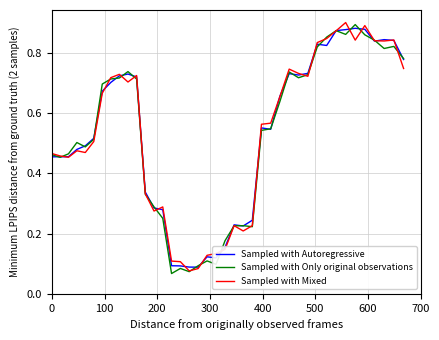

Reading left to right, what are all the values shown in this chart?

Sampled with Autoregressive: 0.5	0.5	0.5	0.5	0.5	0.5	0.7	0.7	0.7	0.7	0.7	0.3	0.3	0.3	0.1	0.1	0.1	0.1	0.1	0.1	0.2	0.2	0.2	0.2	0.6	0.5	0.7	0.7	0.7	0.7	0.8	0.8	0.9	0.9	0.9	0.9	0.8	0.8	0.8	0.8
Sampled with Only original observations: 0.5	0.5	0.5	0.5	0.5	0.5	0.7	0.7	0.7	0.7	0.7	0.3	0.3	0.3	0.1	0.1	0.1	0.1	0.1	0.1	0.2	0.2	0.2	0.2	0.5	0.5	0.6	0.7	0.7	0.7	0.8	0.9	0.9	0.9	0.9	0.9	0.8	0.8	0.8	0.8
Sampled with Mixed: 0.5	0.5	0.5	0.5	0.5	0.5	0.7	0.7	0.7	0.7	0.7	0.3	0.3	0.3	0.1	0.1	0.1	0.1	0.1	0.1	0.1	0.2	0.2	0.2	0.6	0.6	0.7	0.7	0.7	0.7	0.8	0.8	0.9	0.9	0.8	0.9	0.8	0.8	0.8	0.7